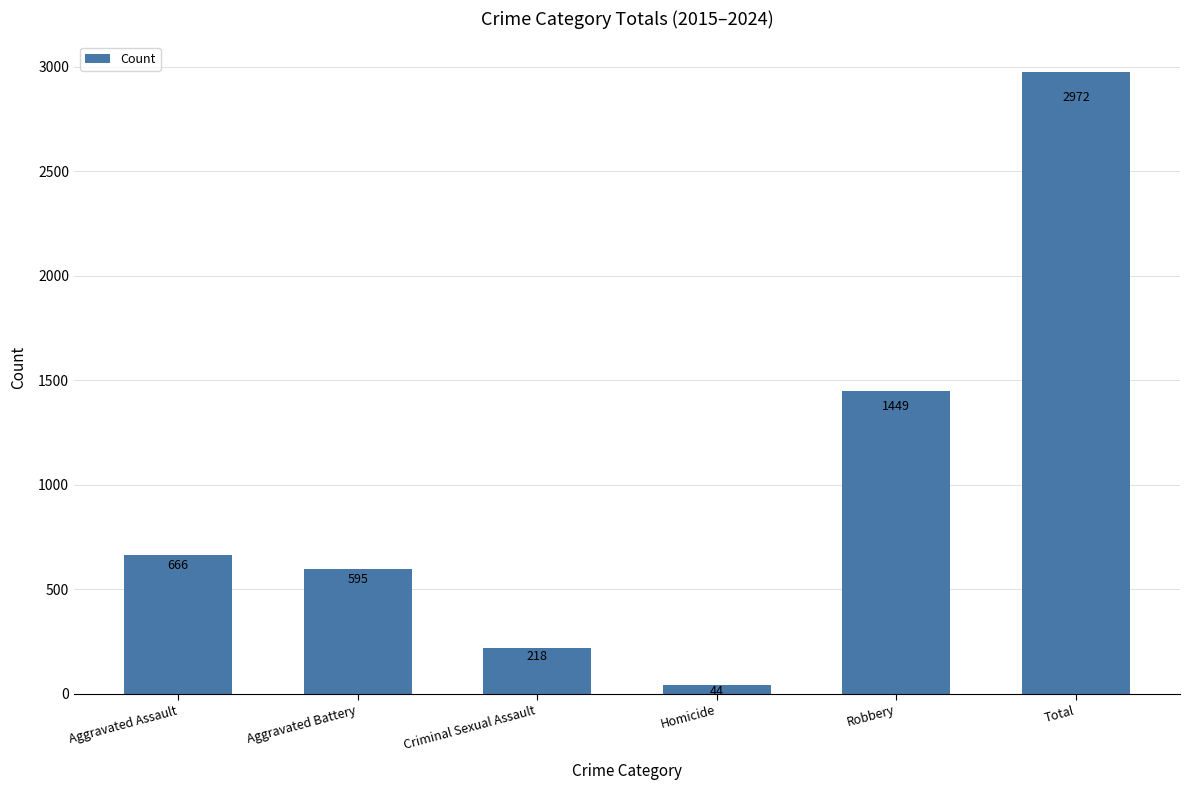

Approximately how many times larger is the value at Criminal Sexual Assault compared to Homicide?

5.0